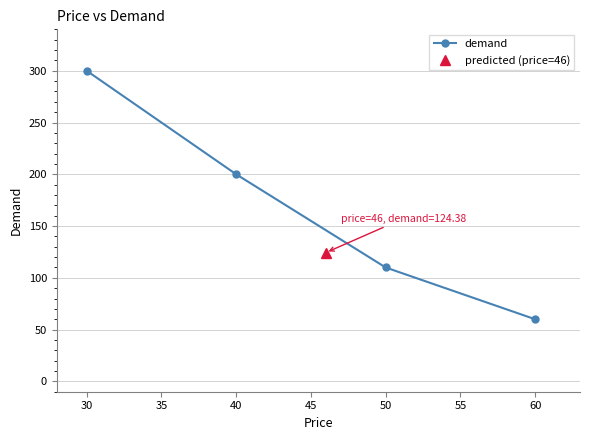

How many values are between 110 and 300?

3